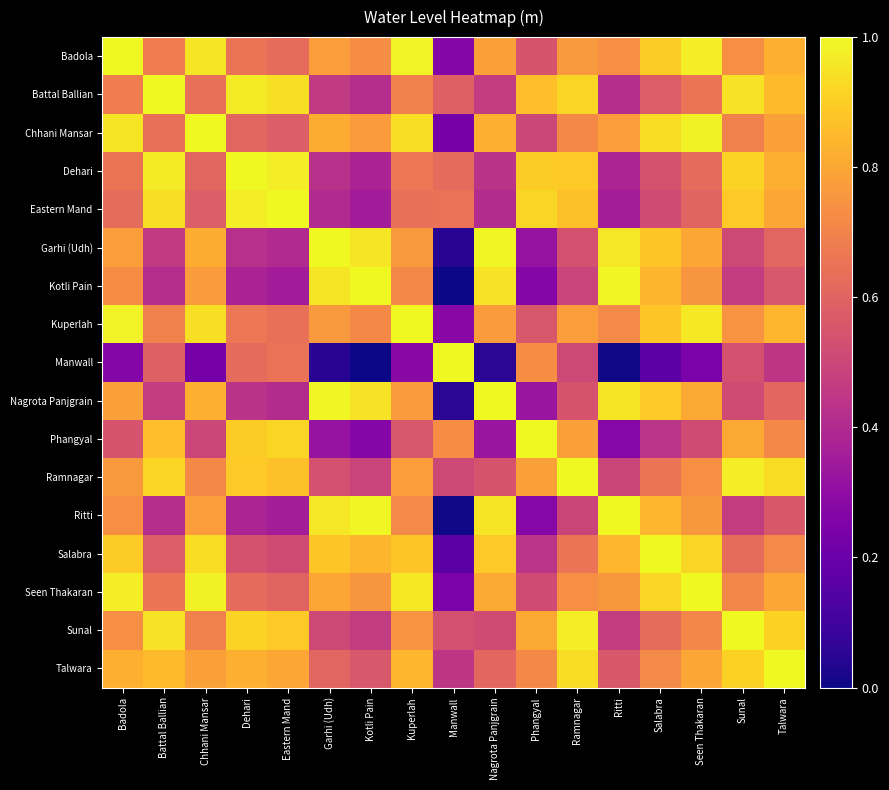

Reading left to right, extract all data points from this chart.

Badola: Badola=1.0	Battal Ballian=0.7	Chhani Mansar=1.0	Dehari=0.6	Eastern Mand=0.6	Garhi (Udh)=0.8	Kotli Pain=0.7	Kuperlah=1.0	Manwall=0.3	Nagrota Panjgrain=0.8	Phangyal=0.5	Ramnagar=0.8	Ritti=0.7	Salabra=0.9	Seen Thakaran=1.0	Sunal=0.7	Talwara=0.8
Battal Ballian: Badola=0.7	Battal Ballian=1.0	Chhani Mansar=0.6	Dehari=1.0	Eastern Mand=0.9	Garhi (Udh)=0.5	Kotli Pain=0.4	Kuperlah=0.7	Manwall=0.6	Nagrota Panjgrain=0.5	Phangyal=0.9	Ramnagar=0.9	Ritti=0.4	Salabra=0.6	Seen Thakaran=0.7	Sunal=0.9	Talwara=0.9
Chhani Mansar: Badola=1.0	Battal Ballian=0.6	Chhani Mansar=1.0	Dehari=0.6	Eastern Mand=0.6	Garhi (Udh)=0.8	Kotli Pain=0.8	Kuperlah=0.9	Manwall=0.2	Nagrota Panjgrain=0.8	Phangyal=0.5	Ramnagar=0.7	Ritti=0.8	Salabra=0.9	Seen Thakaran=1.0	Sunal=0.7	Talwara=0.8
Dehari: Badola=0.6	Battal Ballian=1.0	Chhani Mansar=0.6	Dehari=1.0	Eastern Mand=1.0	Garhi (Udh)=0.4	Kotli Pain=0.4	Kuperlah=0.7	Manwall=0.6	Nagrota Panjgrain=0.4	Phangyal=0.9	Ramnagar=0.9	Ritti=0.4	Salabra=0.5	Seen Thakaran=0.6	Sunal=0.9	Talwara=0.8
Eastern Mand: Badola=0.6	Battal Ballian=0.9	Chhani Mansar=0.6	Dehari=1.0	Eastern Mand=1.0	Garhi (Udh)=0.4	Kotli Pain=0.4	Kuperlah=0.6	Manwall=0.6	Nagrota Panjgrain=0.4	Phangyal=0.9	Ramnagar=0.9	Ritti=0.4	Salabra=0.5	Seen Thakaran=0.6	Sunal=0.9	Talwara=0.8
Garhi (Udh): Badola=0.8	Battal Ballian=0.5	Chhani Mansar=0.8	Dehari=0.4	Eastern Mand=0.4	Garhi (Udh)=1.0	Kotli Pain=1.0	Kuperlah=0.8	Manwall=0.0	Nagrota Panjgrain=1.0	Phangyal=0.3	Ramnagar=0.5	Ritti=1.0	Salabra=0.9	Seen Thakaran=0.8	Sunal=0.5	Talwara=0.6
Kotli Pain: Badola=0.7	Battal Ballian=0.4	Chhani Mansar=0.8	Dehari=0.4	Eastern Mand=0.4	Garhi (Udh)=1.0	Kotli Pain=1.0	Kuperlah=0.7	Manwall=0.0	Nagrota Panjgrain=0.9	Phangyal=0.3	Ramnagar=0.5	Ritti=1.0	Salabra=0.8	Seen Thakaran=0.8	Sunal=0.5	Talwara=0.6
Kuperlah: Badola=1.0	Battal Ballian=0.7	Chhani Mansar=0.9	Dehari=0.7	Eastern Mand=0.6	Garhi (Udh)=0.8	Kotli Pain=0.7	Kuperlah=1.0	Manwall=0.3	Nagrota Panjgrain=0.8	Phangyal=0.6	Ramnagar=0.8	Ritti=0.7	Salabra=0.9	Seen Thakaran=1.0	Sunal=0.7	Talwara=0.8
Manwall: Badola=0.3	Battal Ballian=0.6	Chhani Mansar=0.2	Dehari=0.6	Eastern Mand=0.6	Garhi (Udh)=0.0	Kotli Pain=0.0	Kuperlah=0.3	Manwall=1.0	Nagrota Panjgrain=0.1	Phangyal=0.7	Ramnagar=0.5	Ritti=0.0	Salabra=0.2	Seen Thakaran=0.2	Sunal=0.5	Talwara=0.4
Nagrota Panjgrain: Badola=0.8	Battal Ballian=0.5	Chhani Mansar=0.8	Dehari=0.4	Eastern Mand=0.4	Garhi (Udh)=1.0	Kotli Pain=0.9	Kuperlah=0.8	Manwall=0.1	Nagrota Panjgrain=1.0	Phangyal=0.3	Ramnagar=0.5	Ritti=1.0	Salabra=0.9	Seen Thakaran=0.8	Sunal=0.5	Talwara=0.6
Phangyal: Badola=0.5	Battal Ballian=0.9	Chhani Mansar=0.5	Dehari=0.9	Eastern Mand=0.9	Garhi (Udh)=0.3	Kotli Pain=0.3	Kuperlah=0.6	Manwall=0.7	Nagrota Panjgrain=0.3	Phangyal=1.0	Ramnagar=0.8	Ritti=0.3	Salabra=0.4	Seen Thakaran=0.5	Sunal=0.8	Talwara=0.7
Ramnagar: Badola=0.8	Battal Ballian=0.9	Chhani Mansar=0.7	Dehari=0.9	Eastern Mand=0.9	Garhi (Udh)=0.5	Kotli Pain=0.5	Kuperlah=0.8	Manwall=0.5	Nagrota Panjgrain=0.5	Phangyal=0.8	Ramnagar=1.0	Ritti=0.5	Salabra=0.7	Seen Thakaran=0.7	Sunal=1.0	Talwara=0.9
Ritti: Badola=0.7	Battal Ballian=0.4	Chhani Mansar=0.8	Dehari=0.4	Eastern Mand=0.4	Garhi (Udh)=1.0	Kotli Pain=1.0	Kuperlah=0.7	Manwall=0.0	Nagrota Panjgrain=1.0	Phangyal=0.3	Ramnagar=0.5	Ritti=1.0	Salabra=0.8	Seen Thakaran=0.8	Sunal=0.5	Talwara=0.6
Salabra: Badola=0.9	Battal Ballian=0.6	Chhani Mansar=0.9	Dehari=0.5	Eastern Mand=0.5	Garhi (Udh)=0.9	Kotli Pain=0.8	Kuperlah=0.9	Manwall=0.2	Nagrota Panjgrain=0.9	Phangyal=0.4	Ramnagar=0.7	Ritti=0.8	Salabra=1.0	Seen Thakaran=0.9	Sunal=0.6	Talwara=0.7
Seen Thakaran: Badola=1.0	Battal Ballian=0.7	Chhani Mansar=1.0	Dehari=0.6	Eastern Mand=0.6	Garhi (Udh)=0.8	Kotli Pain=0.8	Kuperlah=1.0	Manwall=0.2	Nagrota Panjgrain=0.8	Phangyal=0.5	Ramnagar=0.7	Ritti=0.8	Salabra=0.9	Seen Thakaran=1.0	Sunal=0.7	Talwara=0.8
Sunal: Badola=0.7	Battal Ballian=0.9	Chhani Mansar=0.7	Dehari=0.9	Eastern Mand=0.9	Garhi (Udh)=0.5	Kotli Pain=0.5	Kuperlah=0.7	Manwall=0.5	Nagrota Panjgrain=0.5	Phangyal=0.8	Ramnagar=1.0	Ritti=0.5	Salabra=0.6	Seen Thakaran=0.7	Sunal=1.0	Talwara=0.9
Talwara: Badola=0.8	Battal Ballian=0.9	Chhani Mansar=0.8	Dehari=0.8	Eastern Mand=0.8	Garhi (Udh)=0.6	Kotli Pain=0.6	Kuperlah=0.8	Manwall=0.4	Nagrota Panjgrain=0.6	Phangyal=0.7	Ramnagar=0.9	Ritti=0.6	Salabra=0.7	Seen Thakaran=0.8	Sunal=0.9	Talwara=1.0